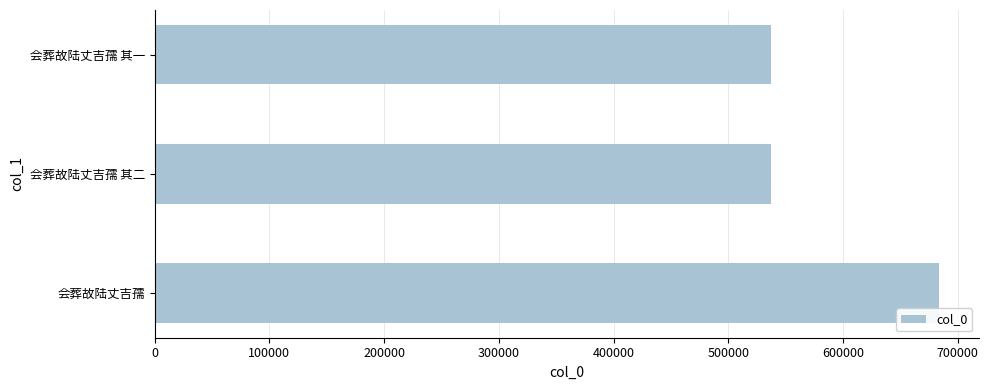

True or false: the data shows 536876 at 会葬故陆丈吉孺 其一.

True